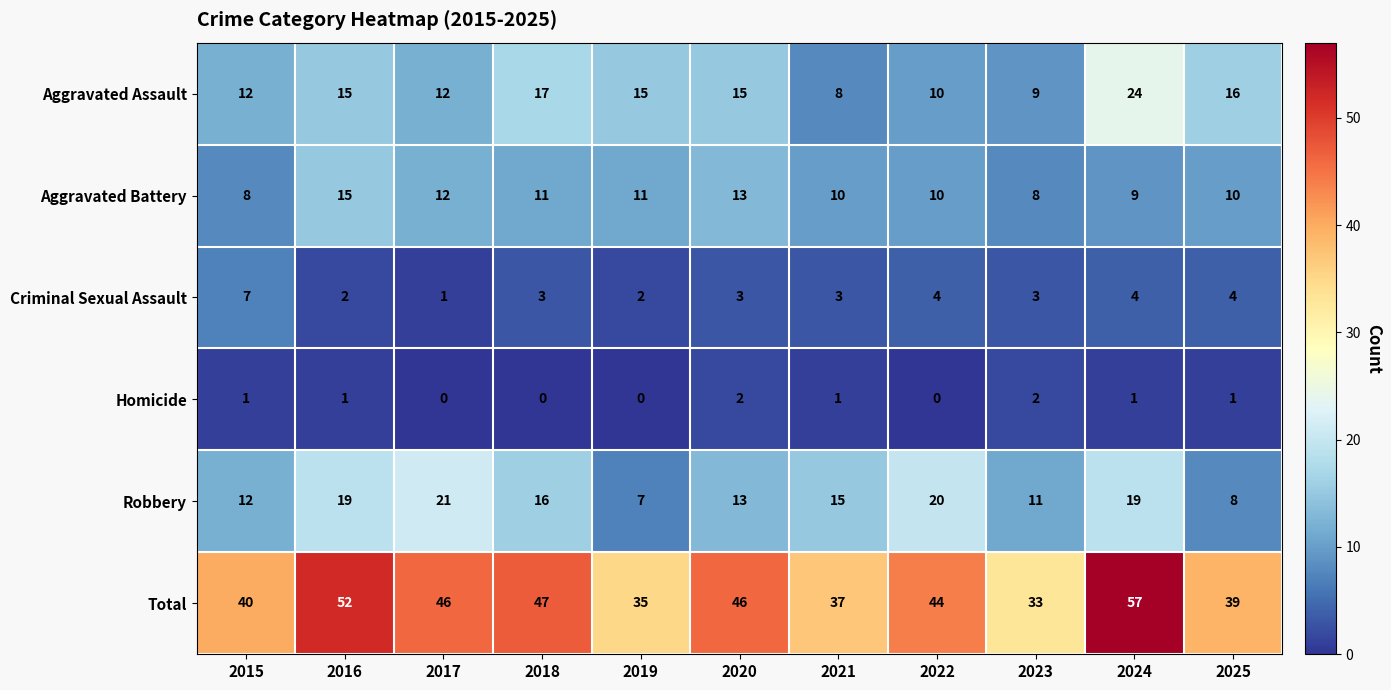

What is the sum of the Total values at 2019 and 2017?

81